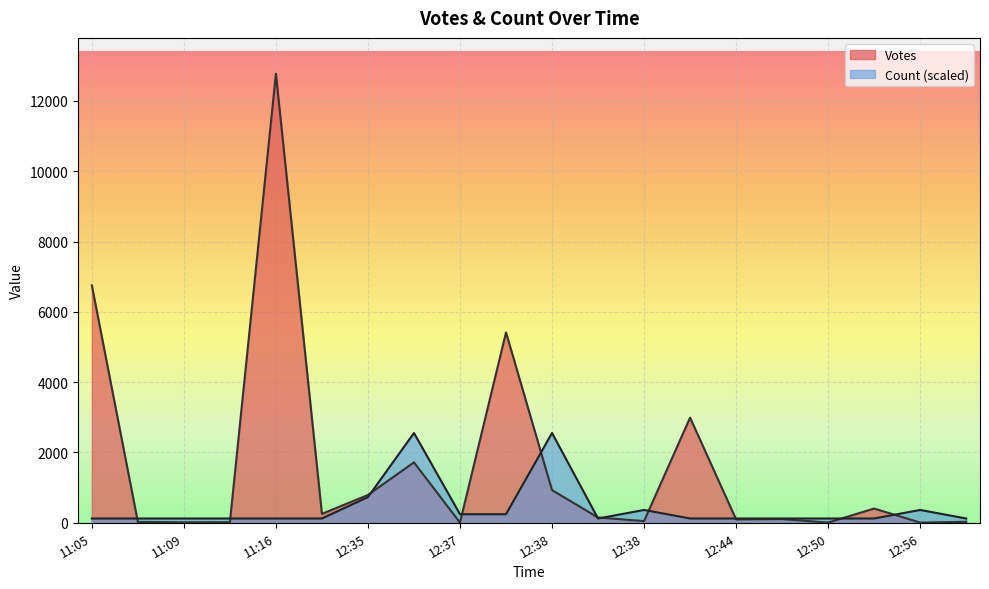

What is the total value across all series at 2019-09-19 12:37?

1739